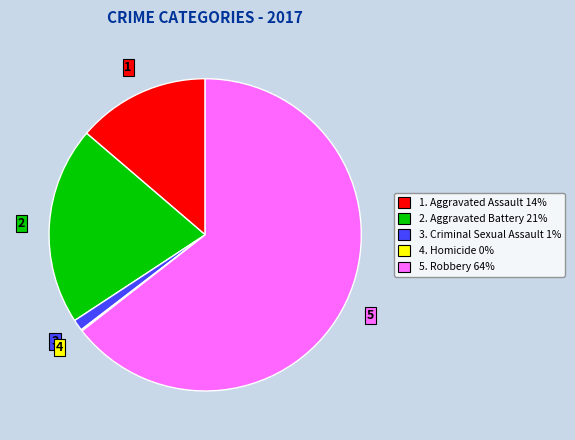

Is there a majority slice in this chart?

Yes